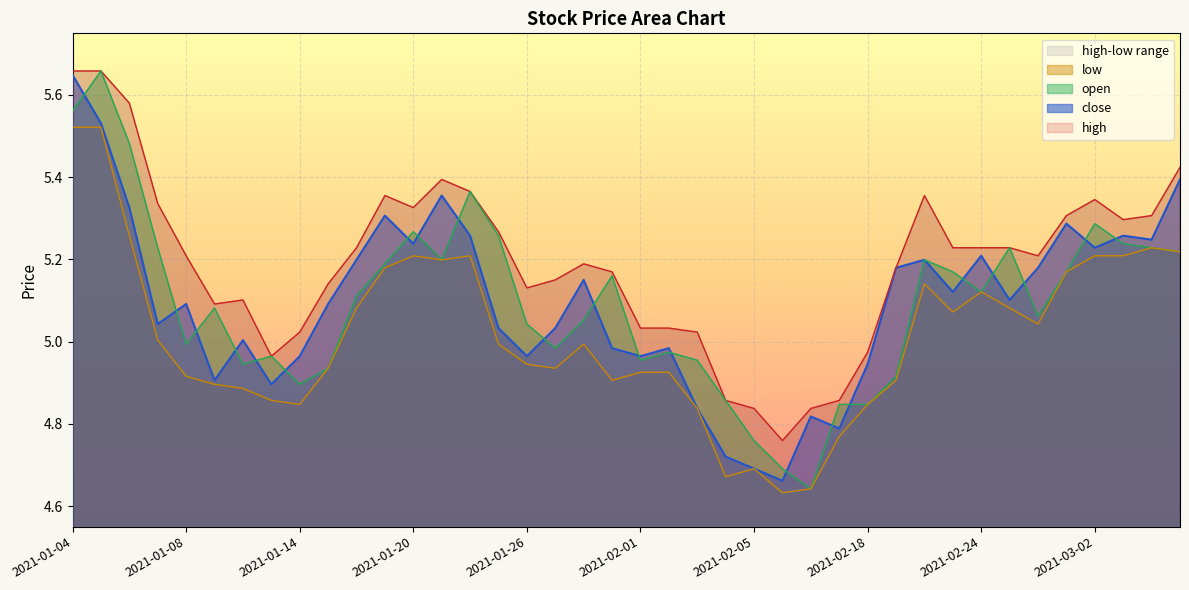

True or false: high has a value of 3.1 at 2021-01-27.

False